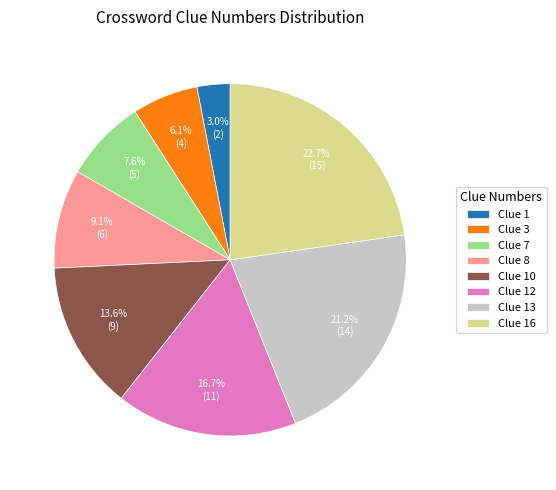

Which slice is the largest?

Clue 16